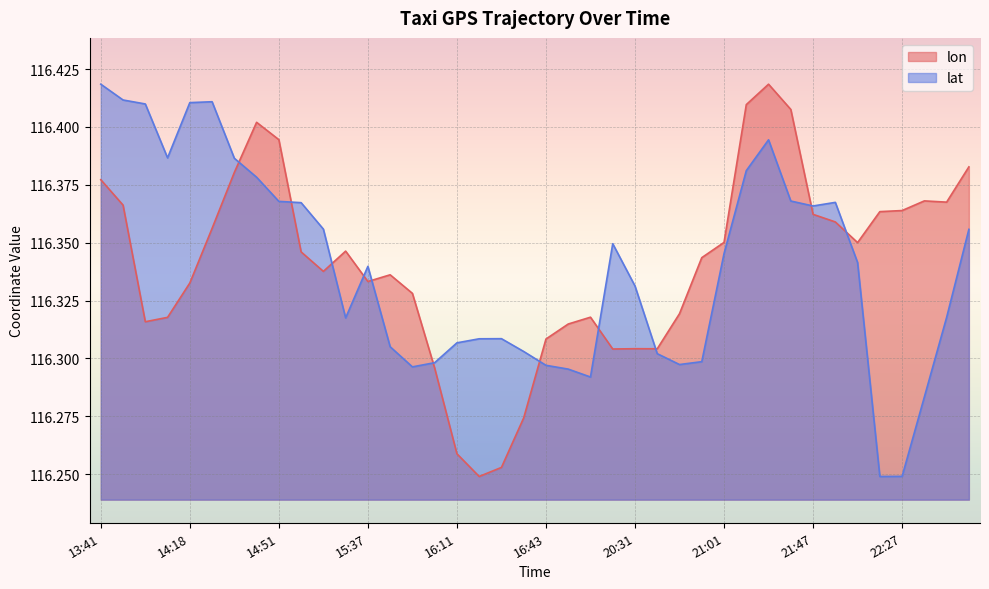

Reading right to left, extract all data points from this chart.

lon: 116.4	116.4	116.4	116.4	116.4	116.4	116.4	116.4	116.4	116.4	116.4	116.4	116.3	116.3	116.3	116.3	116.3	116.3	116.3	116.3	116.3	116.3	116.2	116.3	116.3	116.3	116.3	116.3	116.3	116.3	116.3	116.4	116.4	116.4	116.4	116.3	116.3	116.3	116.4	116.4
lat: 116.4	116.3	116.3	116.2	116.2	116.3	116.4	116.4	116.4	116.4	116.4	116.3	116.3	116.3	116.3	116.3	116.3	116.3	116.3	116.3	116.3	116.3	116.3	116.3	116.3	116.3	116.3	116.3	116.3	116.4	116.4	116.4	116.4	116.4	116.4	116.4	116.4	116.4	116.4	116.4